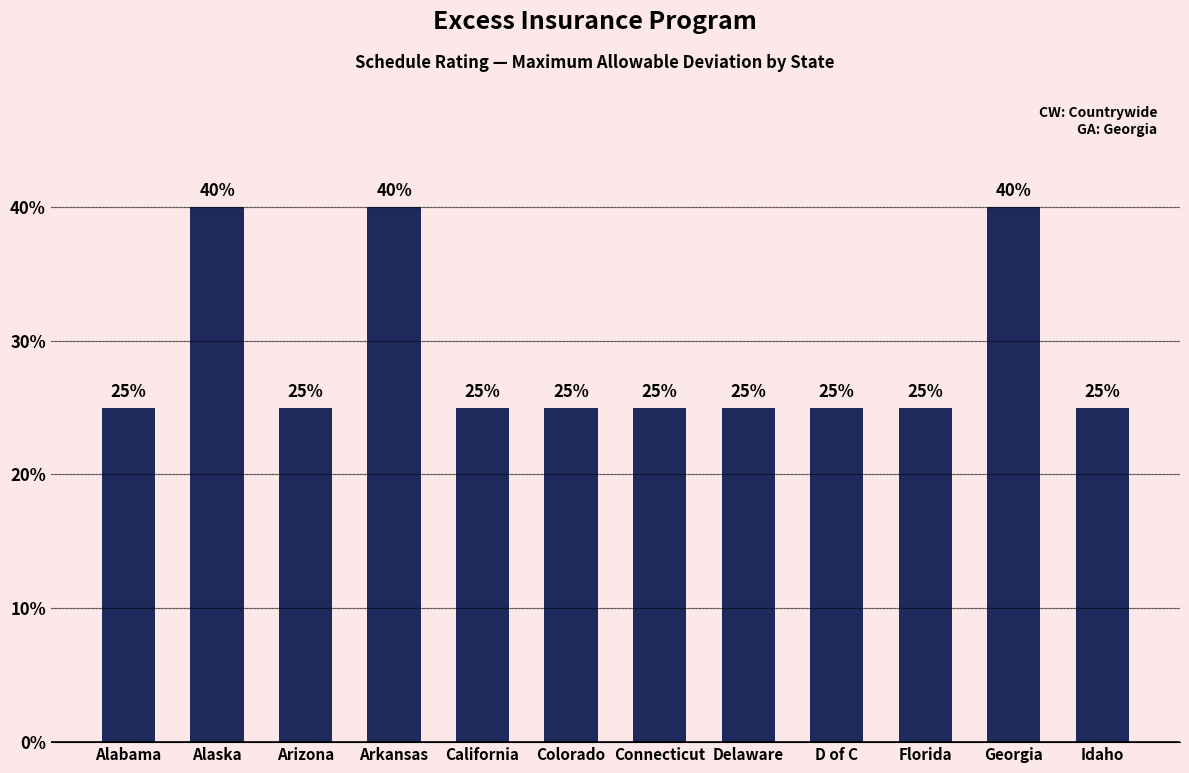

Does the chart contain any negative values?

No